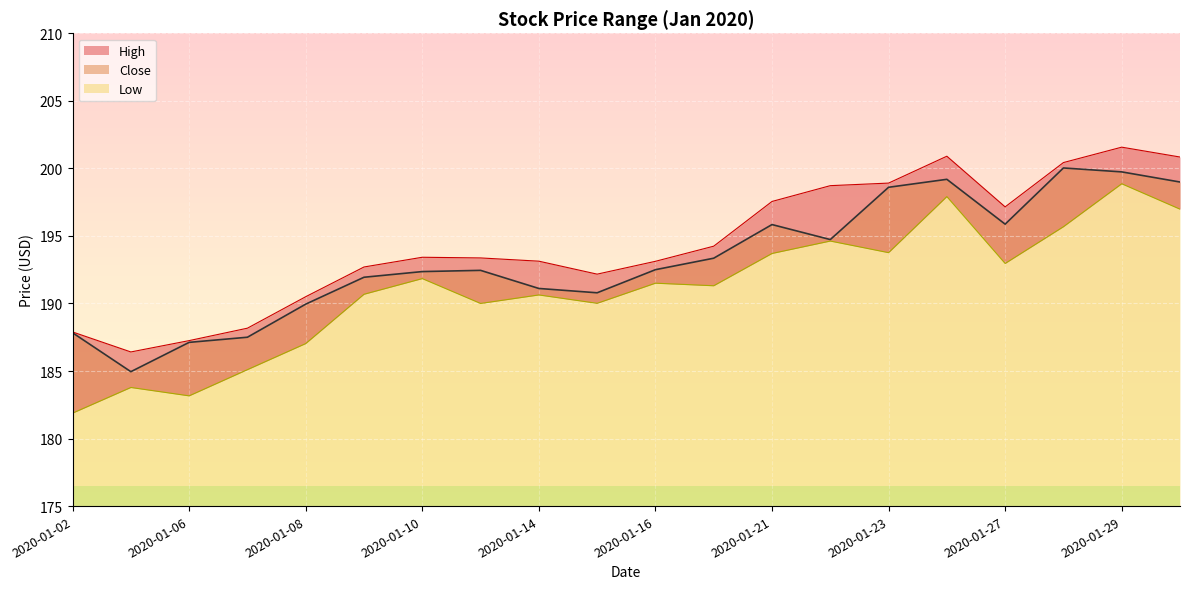

Which series has the widest spread of values?

Low